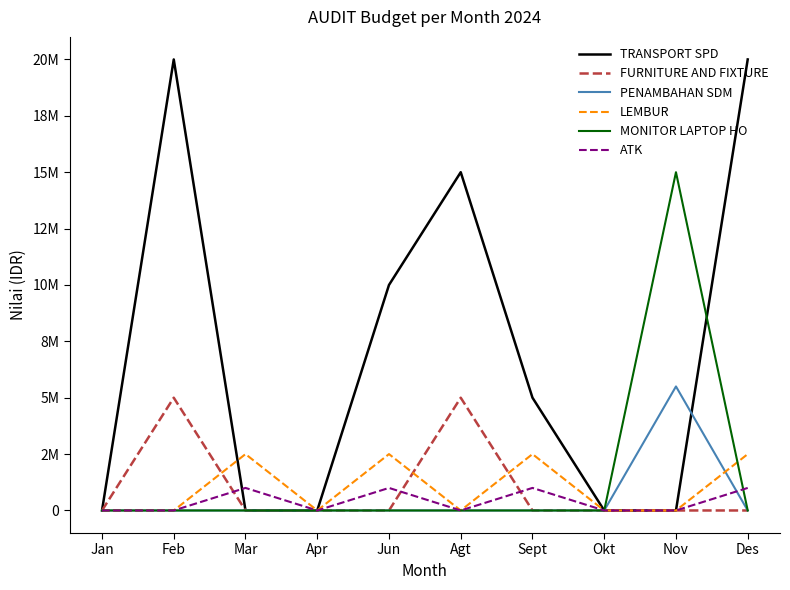

Does the chart have visible grid lines?

No